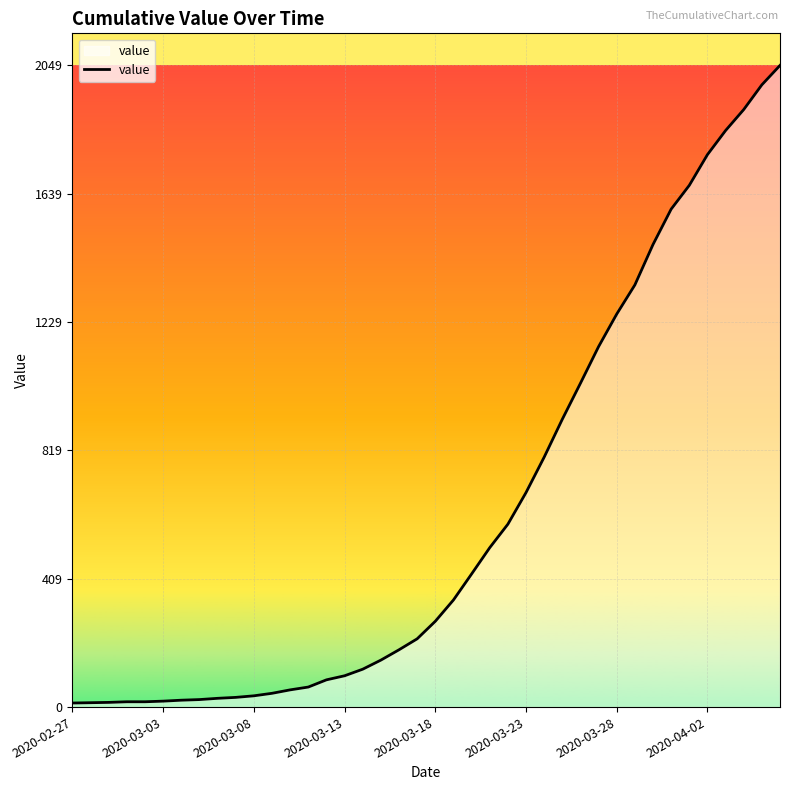

What is the difference between the maximum and minimum values?

2036